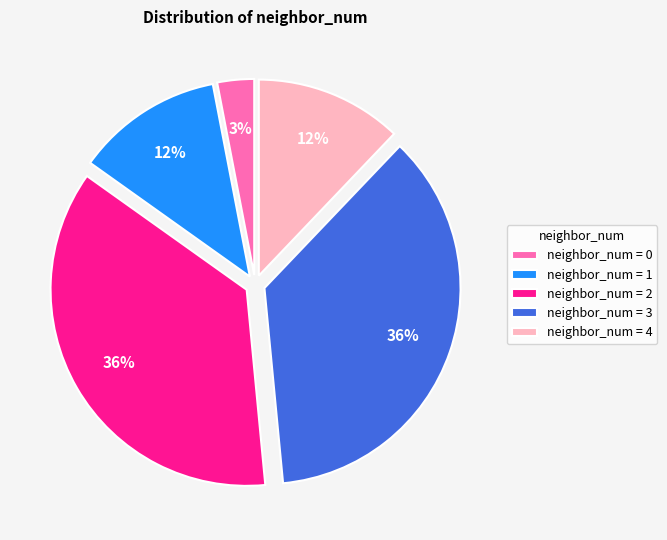

What percentage is the neighbor_num = 1 slice, to the nearest percent?

12%